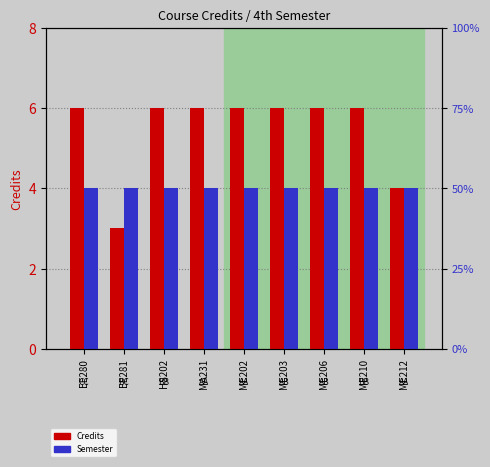

What is the approximate value of Semester at ME203?

4